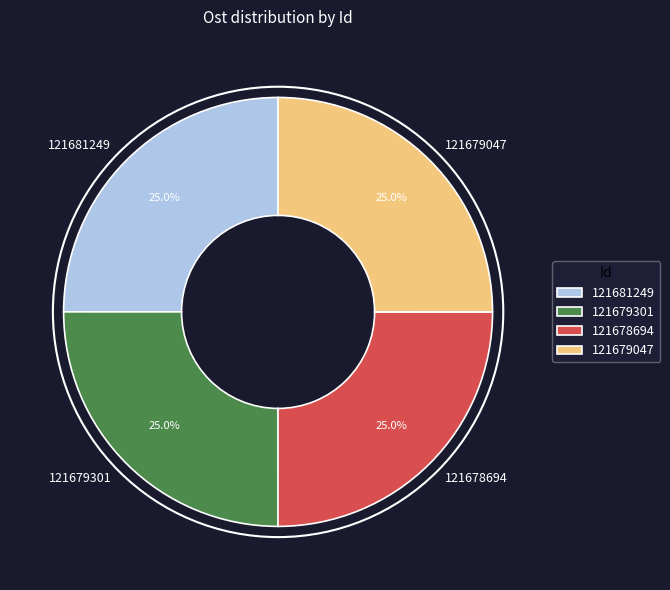

What portion of the pie excludes 121681249?

75.0%